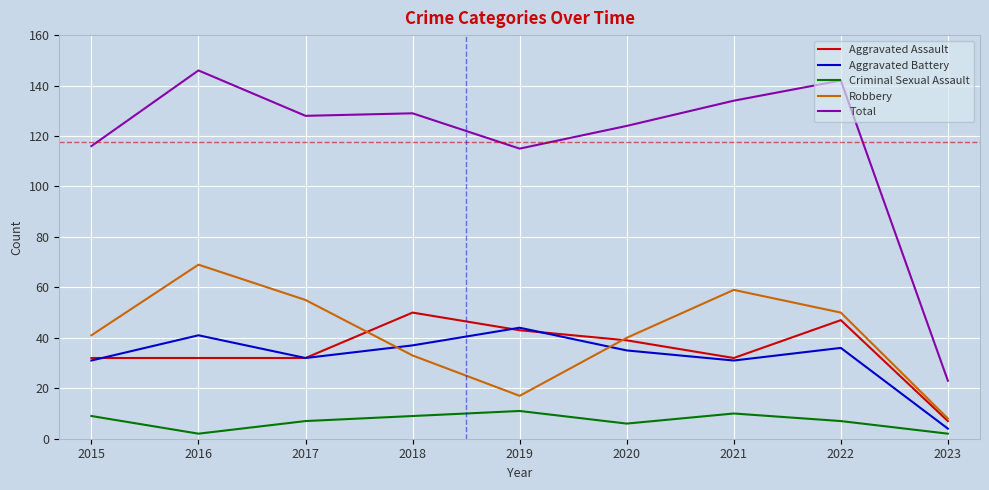

How many lines are shown in the chart?

5